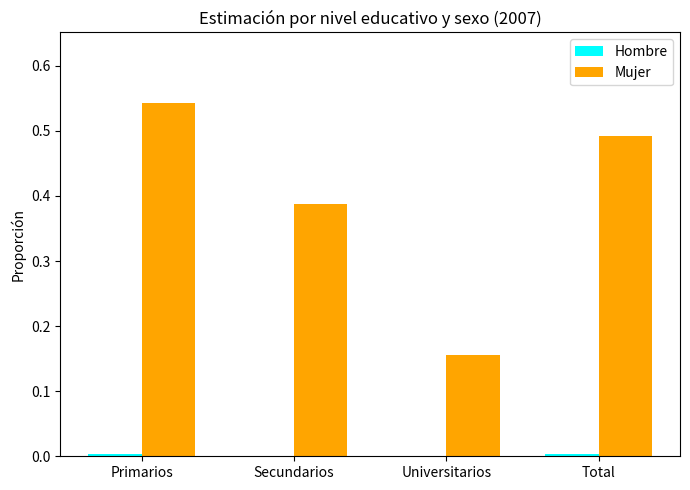

Which series has the largest total across all categories?

Mujer